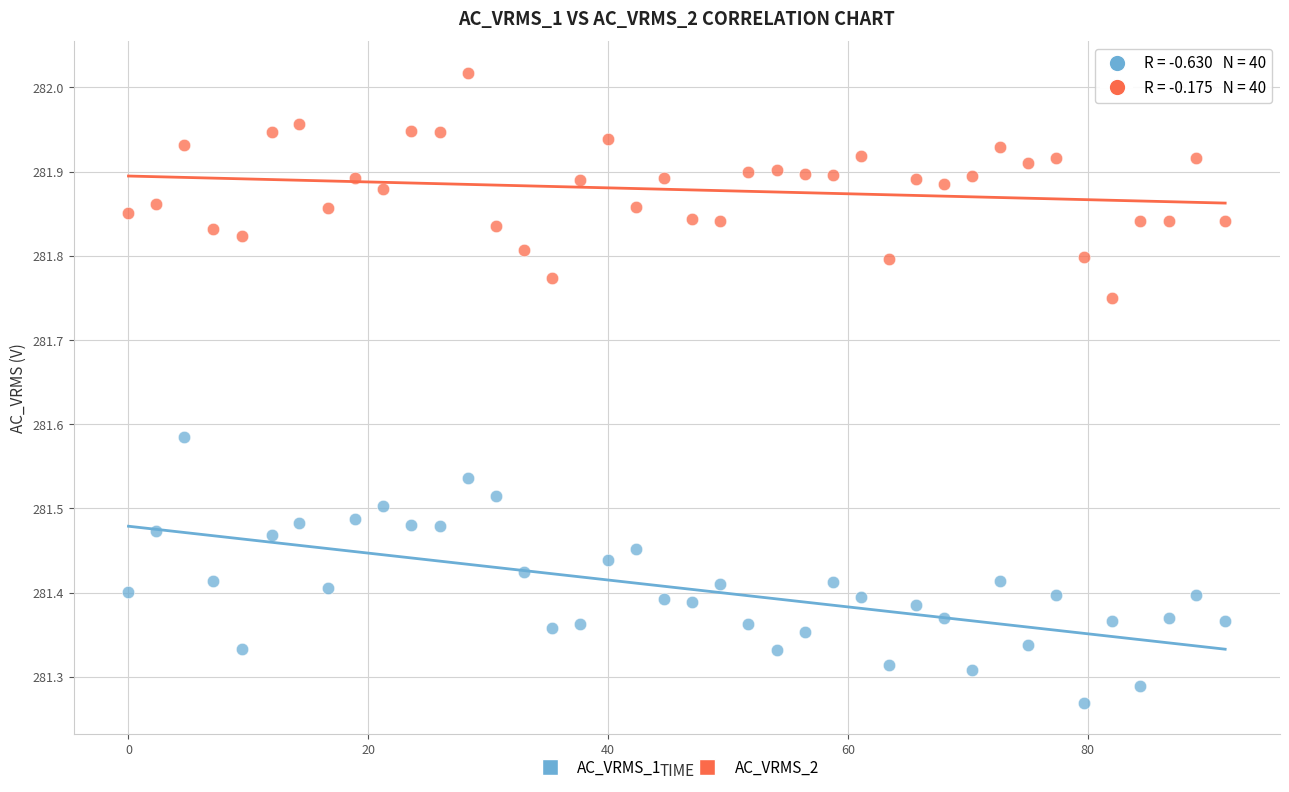

Which series reaches the maximum Y coordinate?

AC_VRMS_2